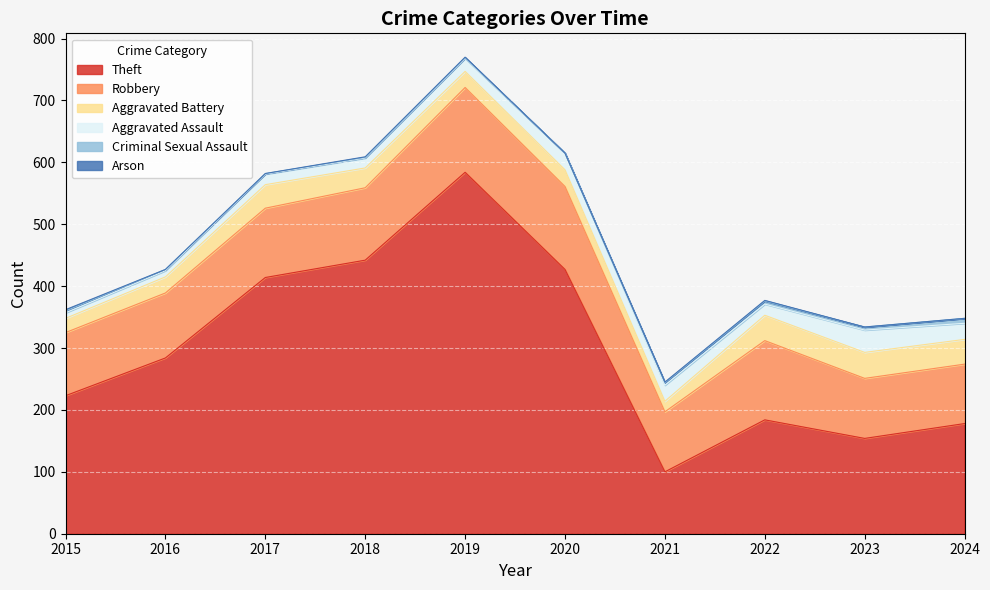

True or false: Theft and Aggravated Battery cross at least once.

False